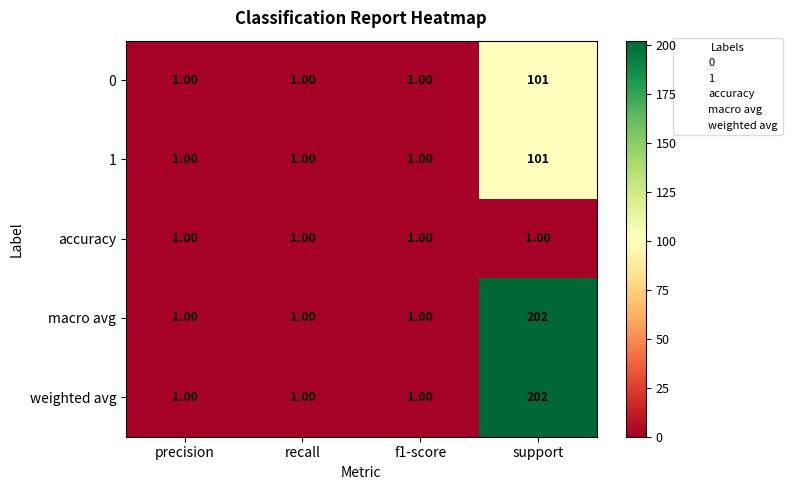

What is the total value across all series at recall?

5